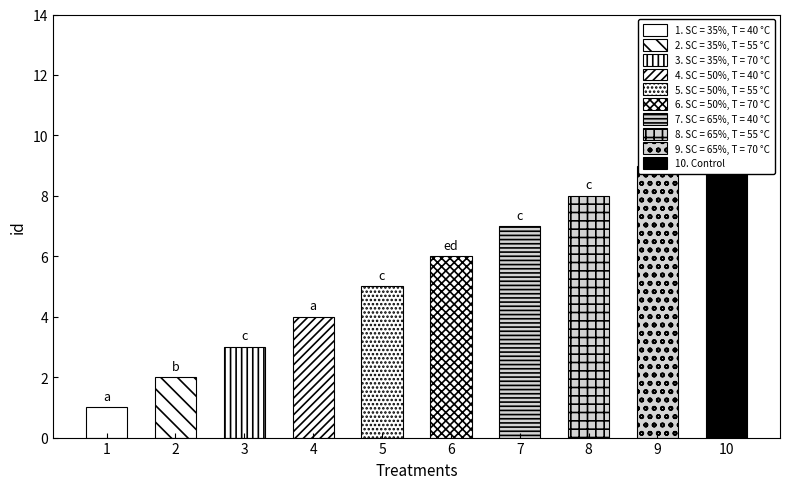

Which category has the highest value across all series?

10